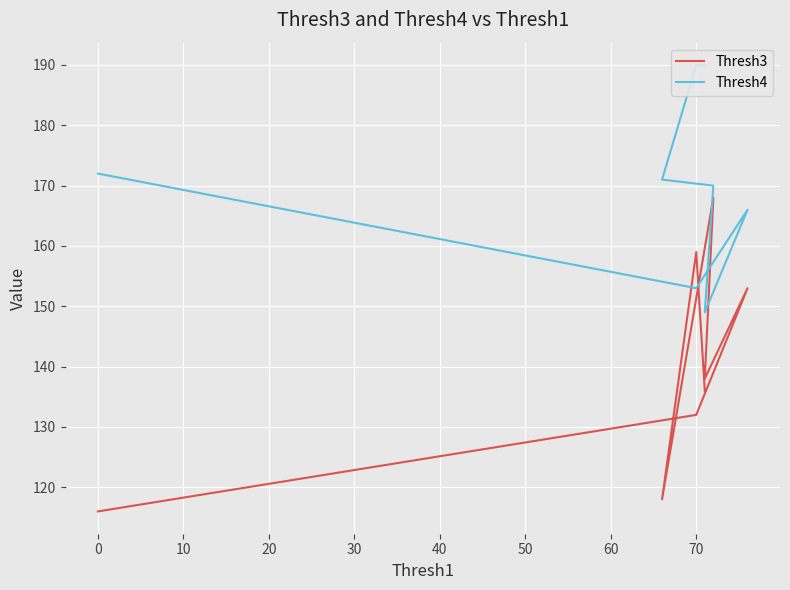

True or false: Thresh4 has more than 1 interior local peaks.

False